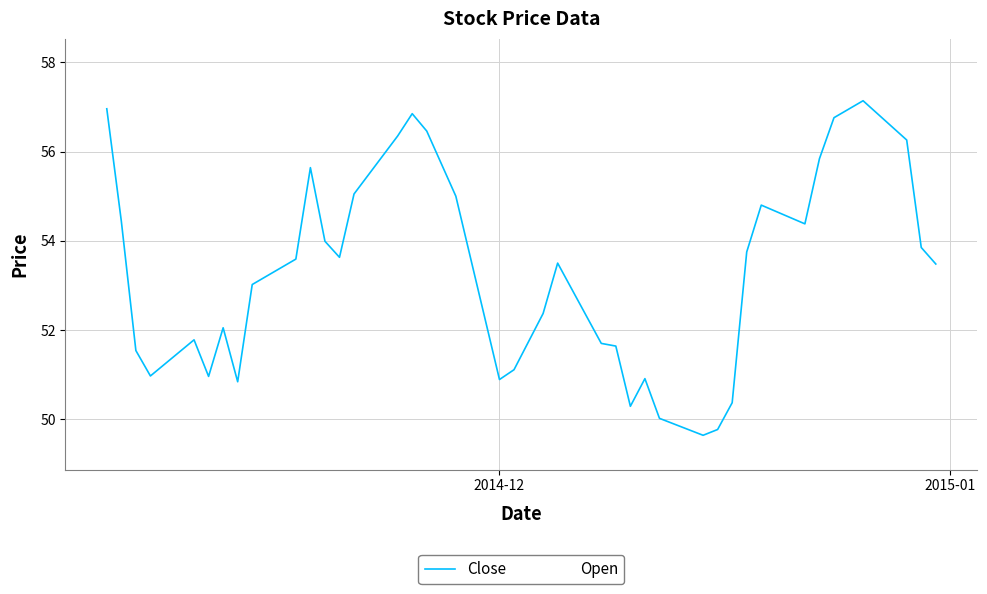

Which series has the widest spread of values?

Open